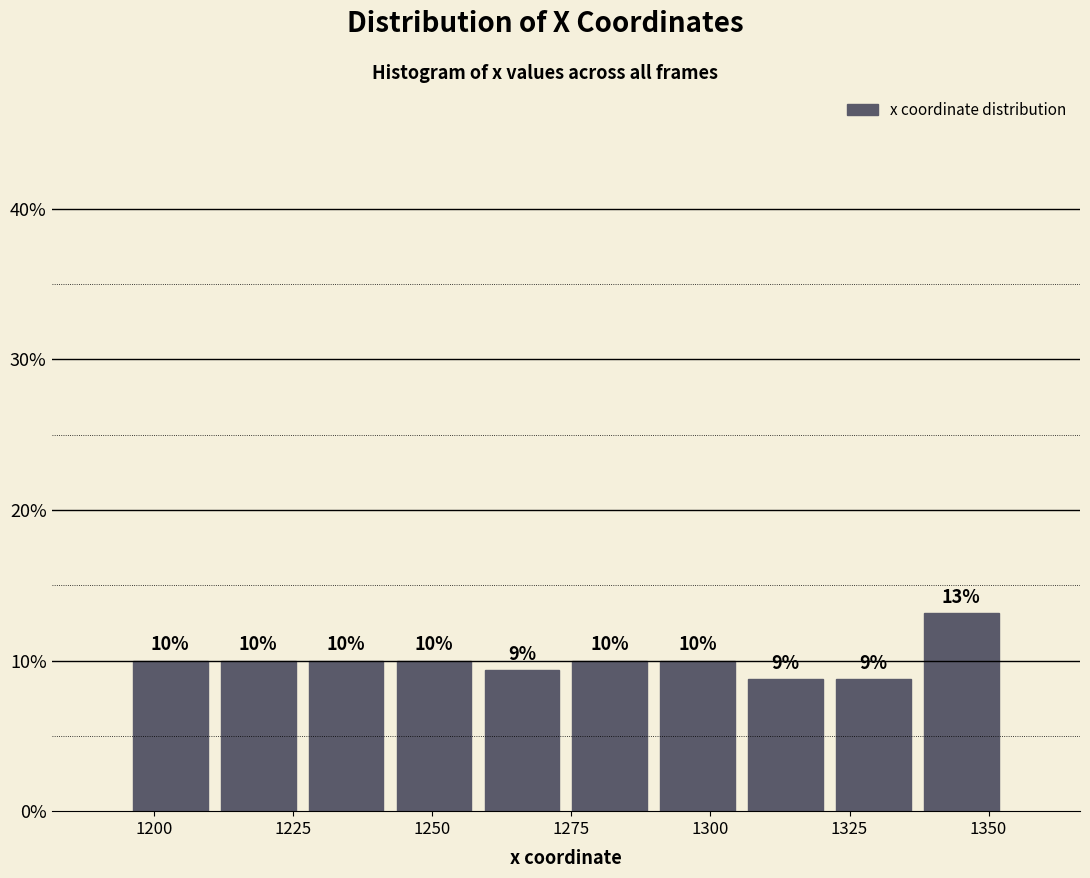

Read against the x-axis, roughly where is the centre of the tallest bar?

1345